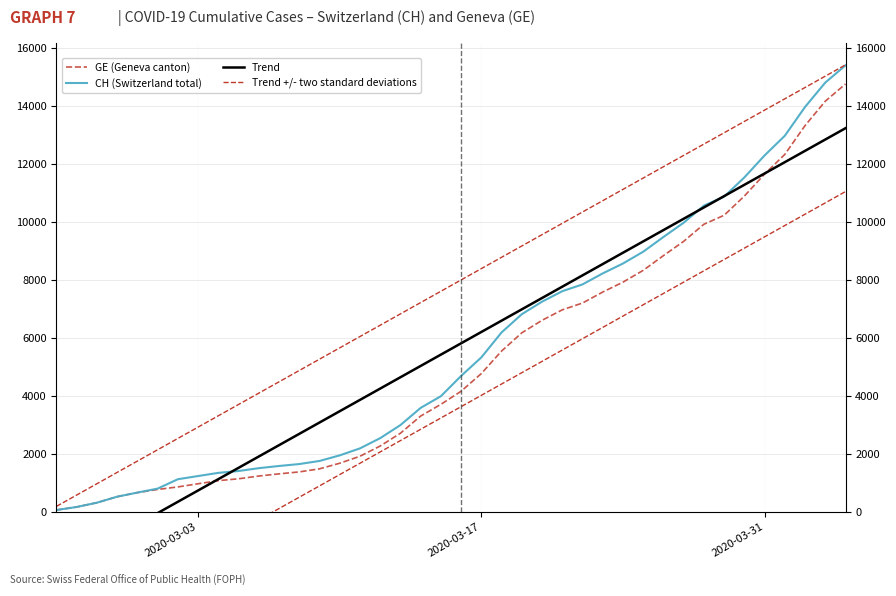

True or false: Trend has more than 2 points higher than both neighbors.

False